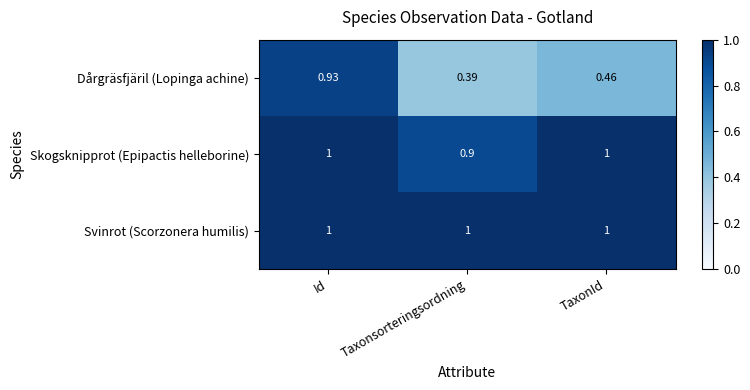

What is the greatest value displayed?

1.0